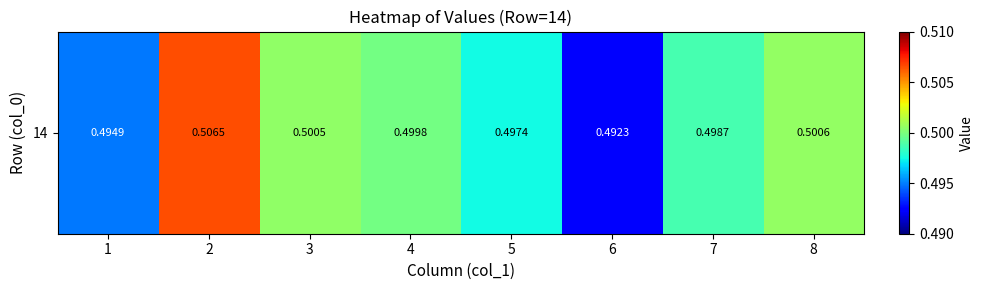

Rank the categories by value from lowest to highest.

6, 1, 5, 7, 4, 3, 8, 2